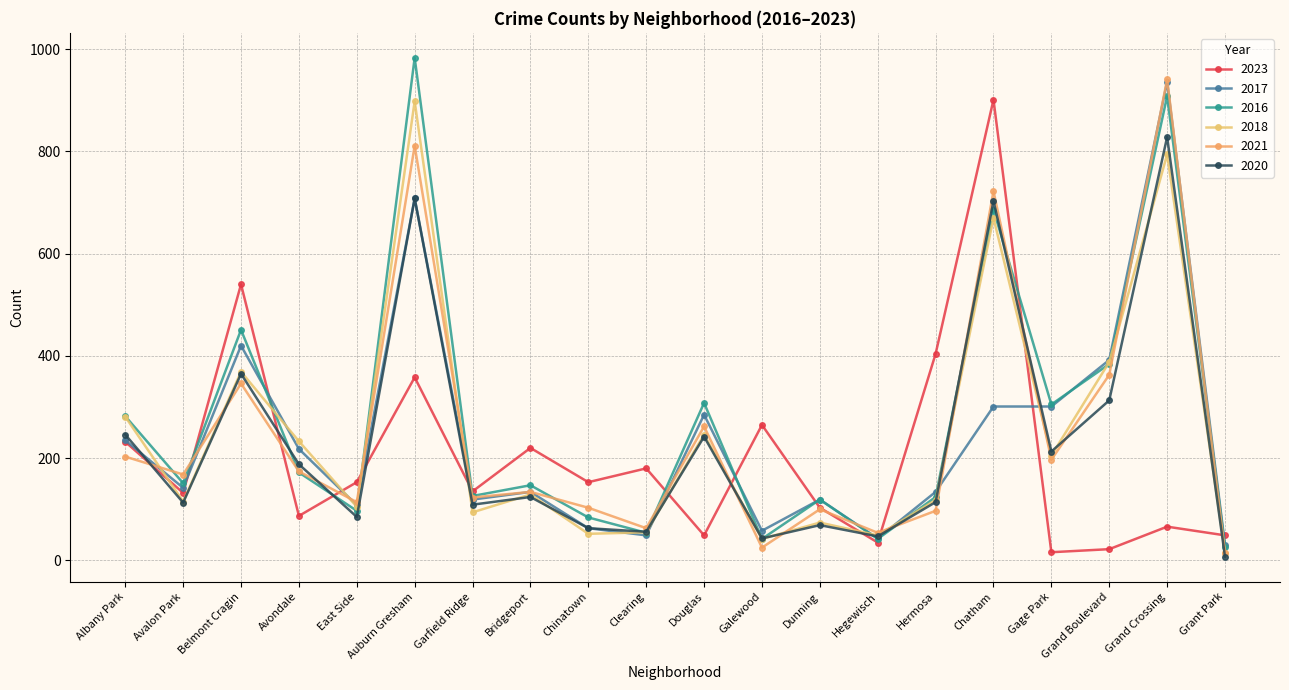

At which category is the sum across all series the highest?

Grand Crossing